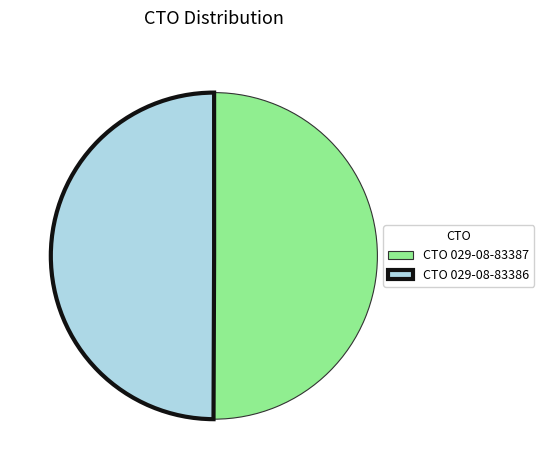

What is the ratio of the value at CTO 029-08-83387 to the value at CTO 029-08-83386?

1.0